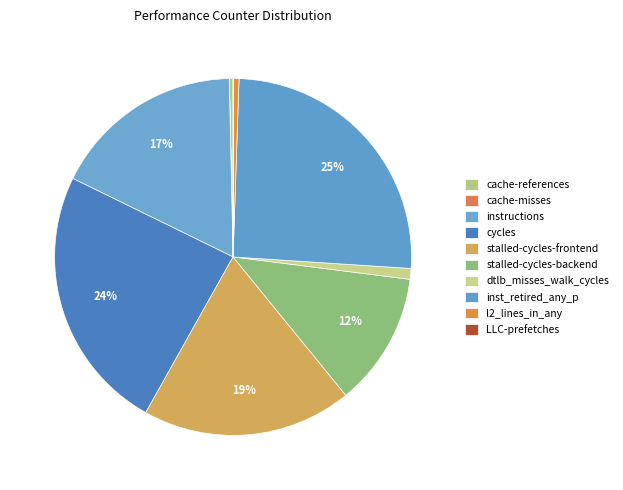

Which has a higher value, stalled-cycles-frontend or cache-misses?

stalled-cycles-frontend